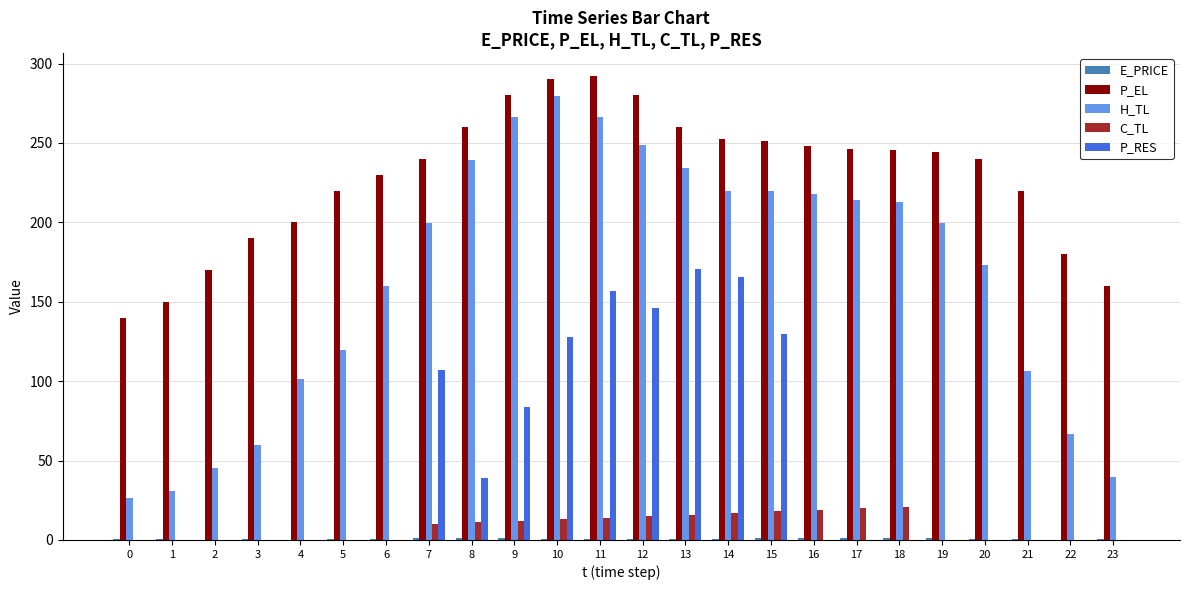

The C_TL series shows 0.0 at 19. True or false?

True